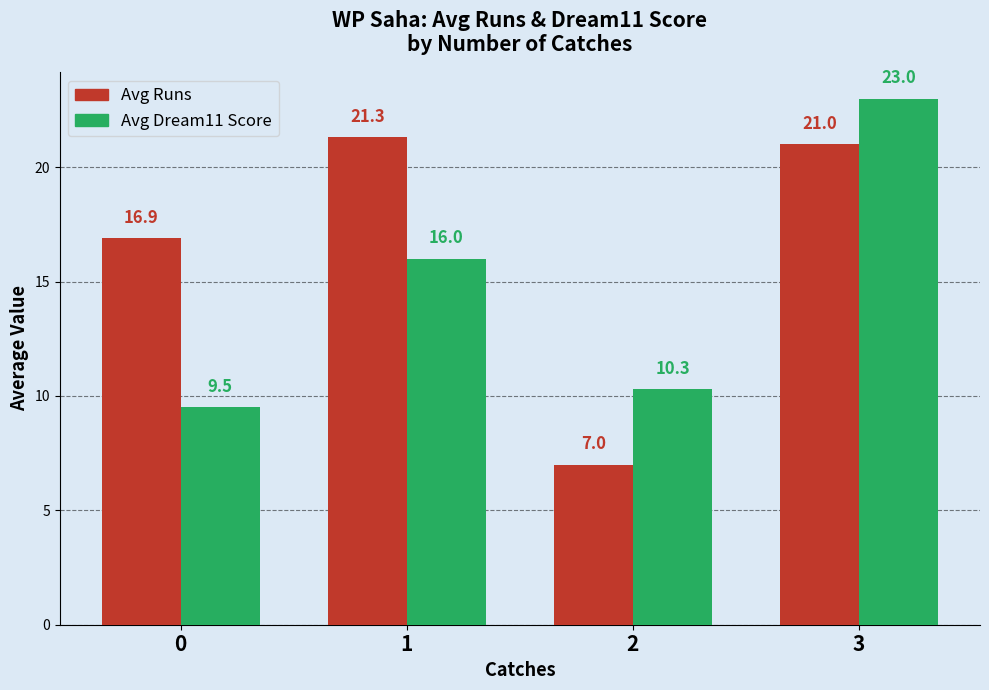

Count the number of data series in this chart.

2